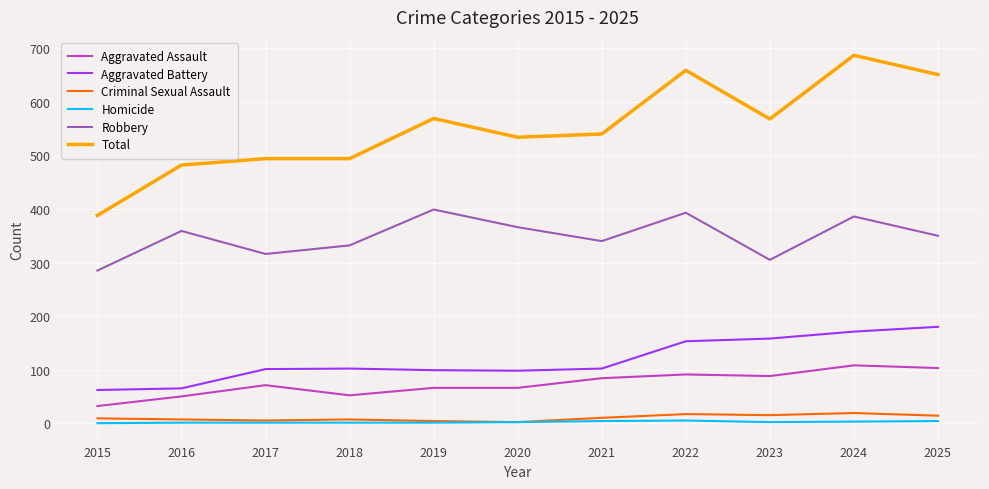

What is the spread (max minus min) of values at 2016?

481